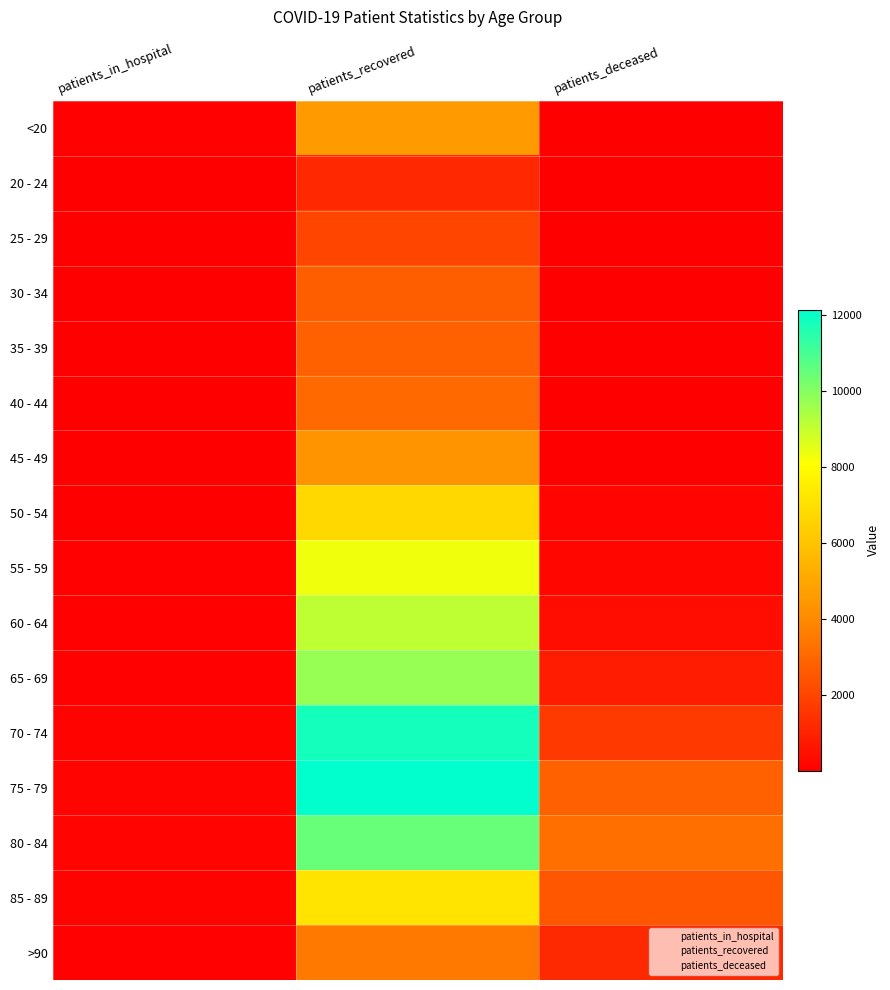

Reading right to left, transcribe all the data shown in this chart.

<20: patients_deceased=16	patients_recovered=4560	patients_in_hospital=71
20 - 24: patients_deceased=4	patients_recovered=1187	patients_in_hospital=3
25 - 29: patients_deceased=3	patients_recovered=2016	patients_in_hospital=16
30 - 34: patients_deceased=16	patients_recovered=2739	patients_in_hospital=13
35 - 39: patients_deceased=18	patients_recovered=2786	patients_in_hospital=15
40 - 44: patients_deceased=24	patients_recovered=3056	patients_in_hospital=17
45 - 49: patients_deceased=47	patients_recovered=4358	patients_in_hospital=20
50 - 54: patients_deceased=126	patients_recovered=6737	patients_in_hospital=32
55 - 59: patients_deceased=221	patients_recovered=8329	patients_in_hospital=54
60 - 64: patients_deceased=423	patients_recovered=9112	patients_in_hospital=53
65 - 69: patients_deceased=839	patients_recovered=9728	patients_in_hospital=91
70 - 74: patients_deceased=1672	patients_recovered=11812	patients_in_hospital=105
75 - 79: patients_deceased=2826	patients_recovered=12145	patients_in_hospital=152
80 - 84: patients_deceased=3244	patients_recovered=10501	patients_in_hospital=128
85 - 89: patients_deceased=2520	patients_recovered=7187	patients_in_hospital=111
>90: patients_deceased=1205	patients_recovered=3485	patients_in_hospital=65